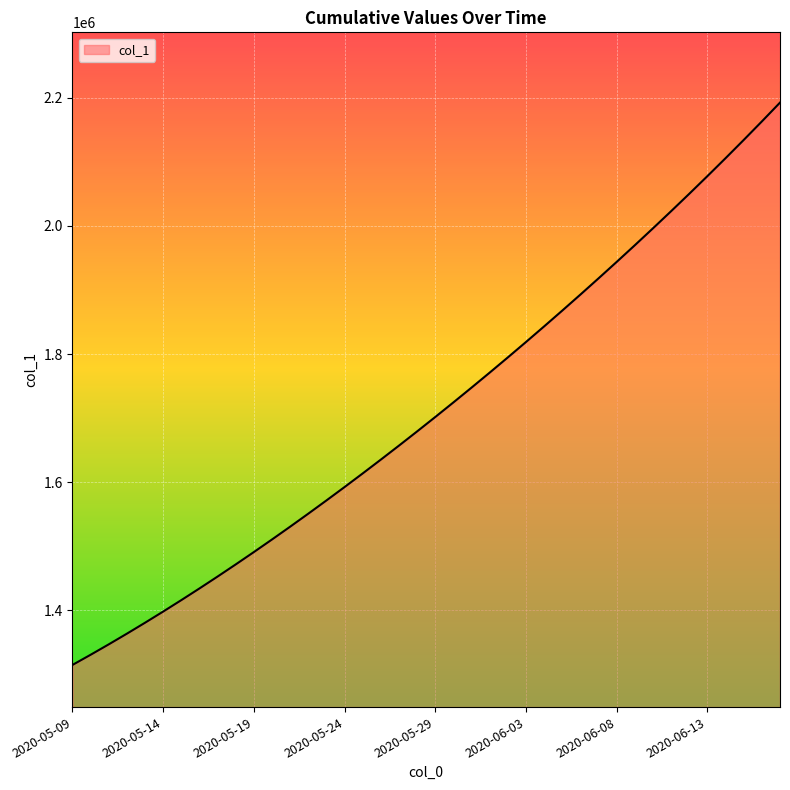

What is the minimum value shown in the chart?

1315099.0